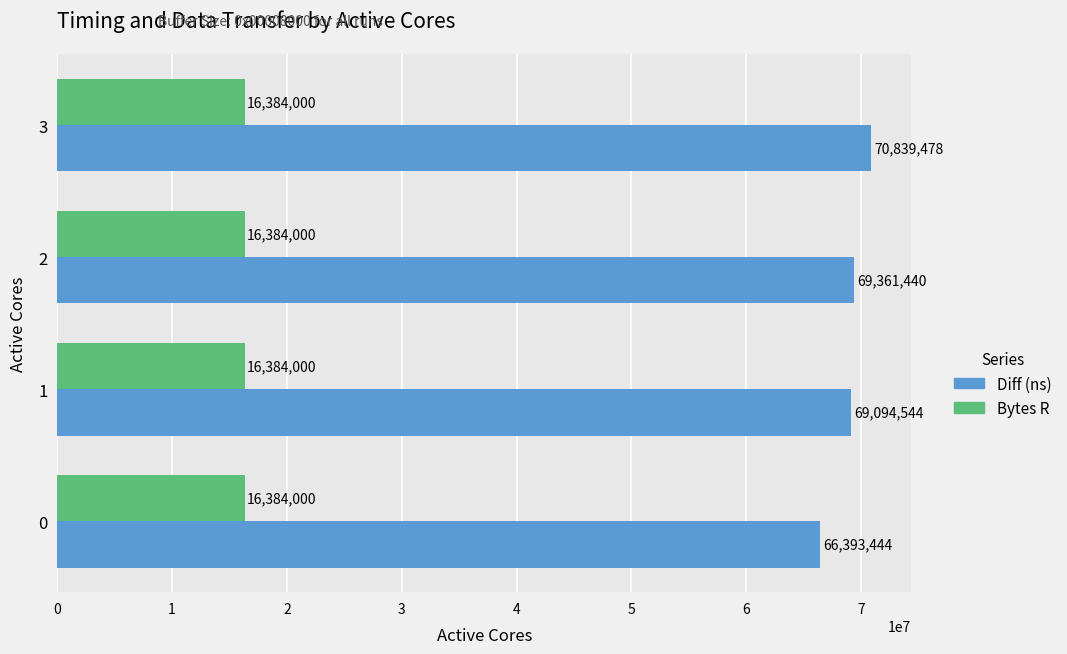

At 0, list the series in order from largest to smallest.

Diff (ns), Bytes R